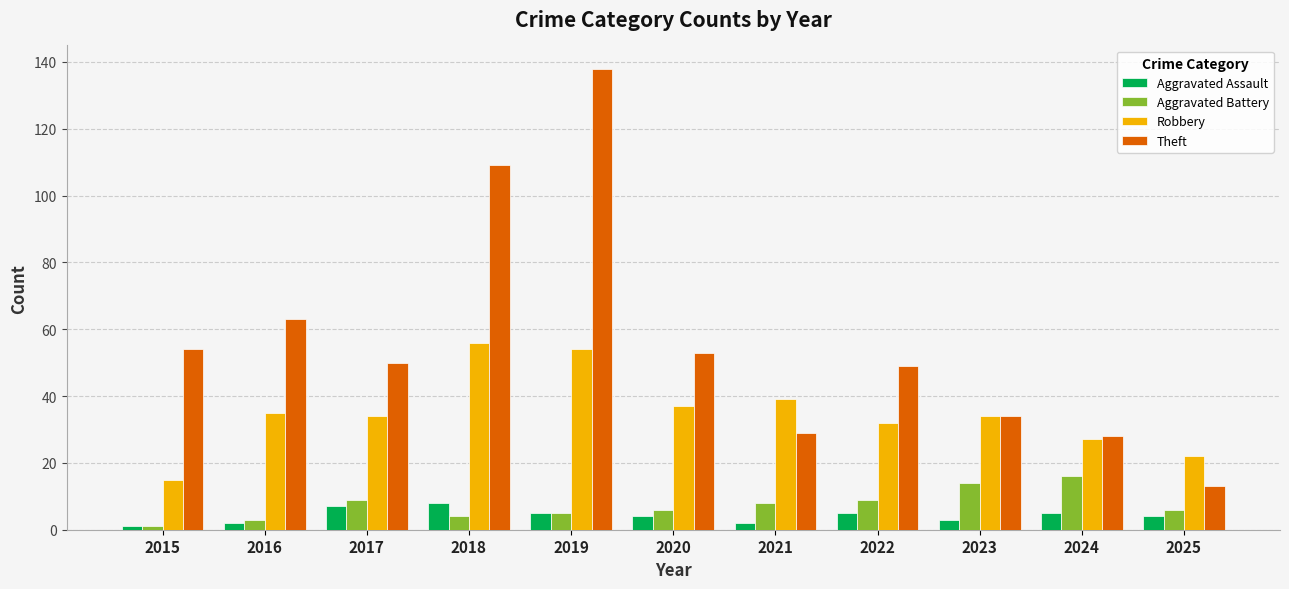

How many bars are there in each group?

4